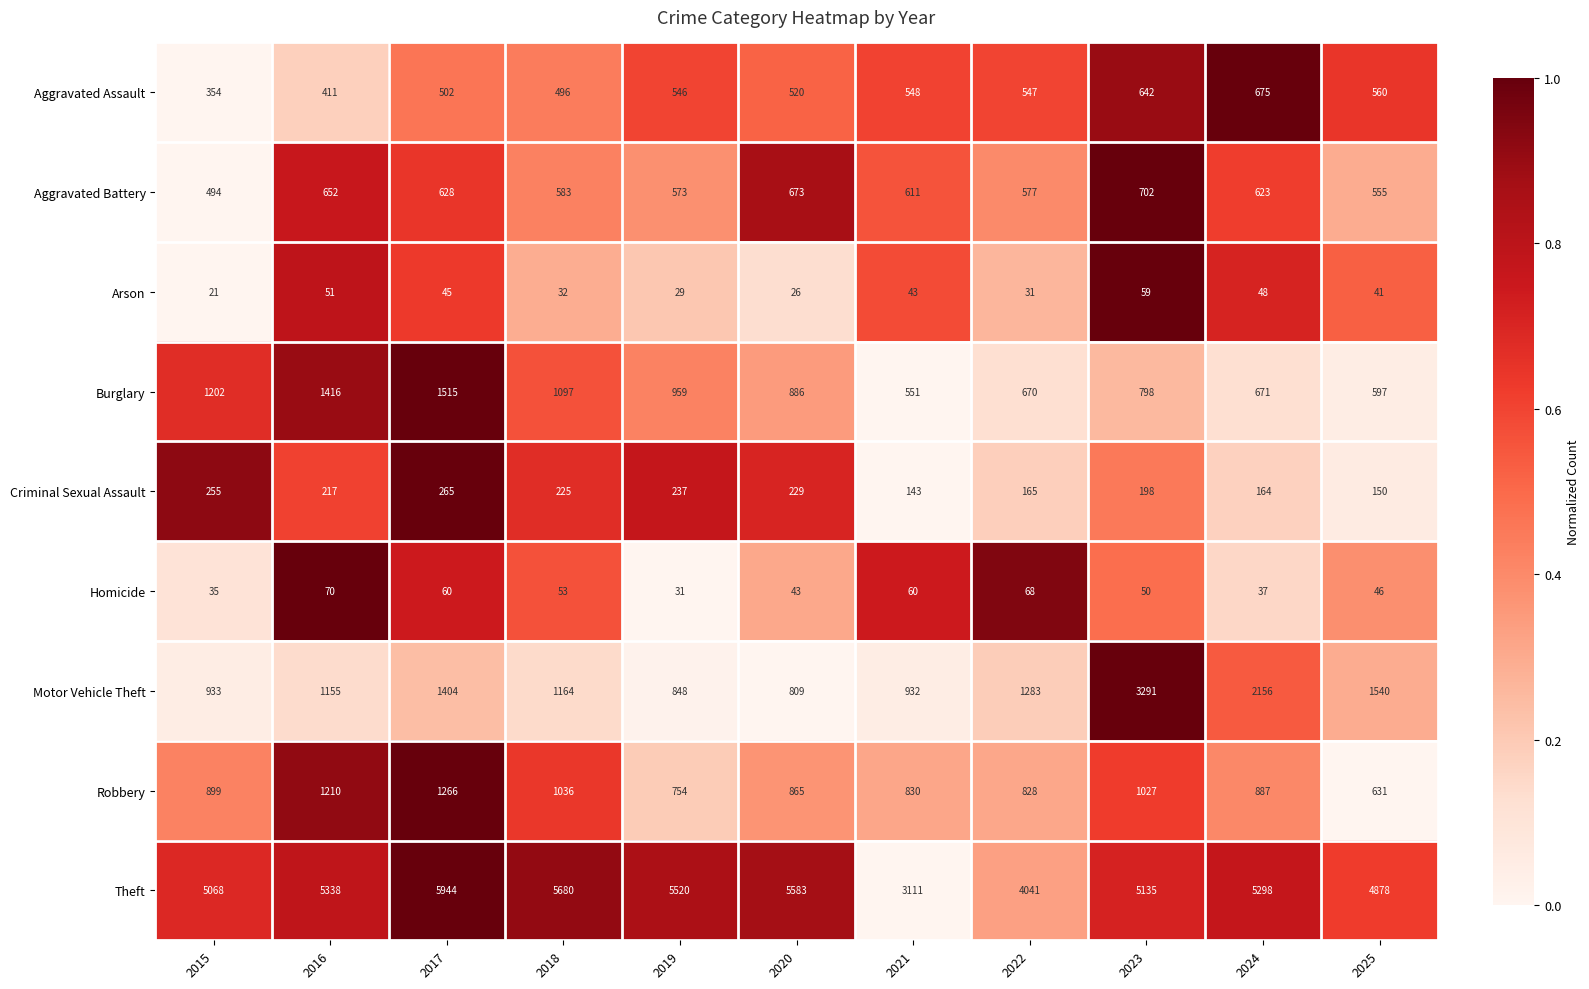

Between 2016 and 2025, which series saw the biggest shift?

Burglary